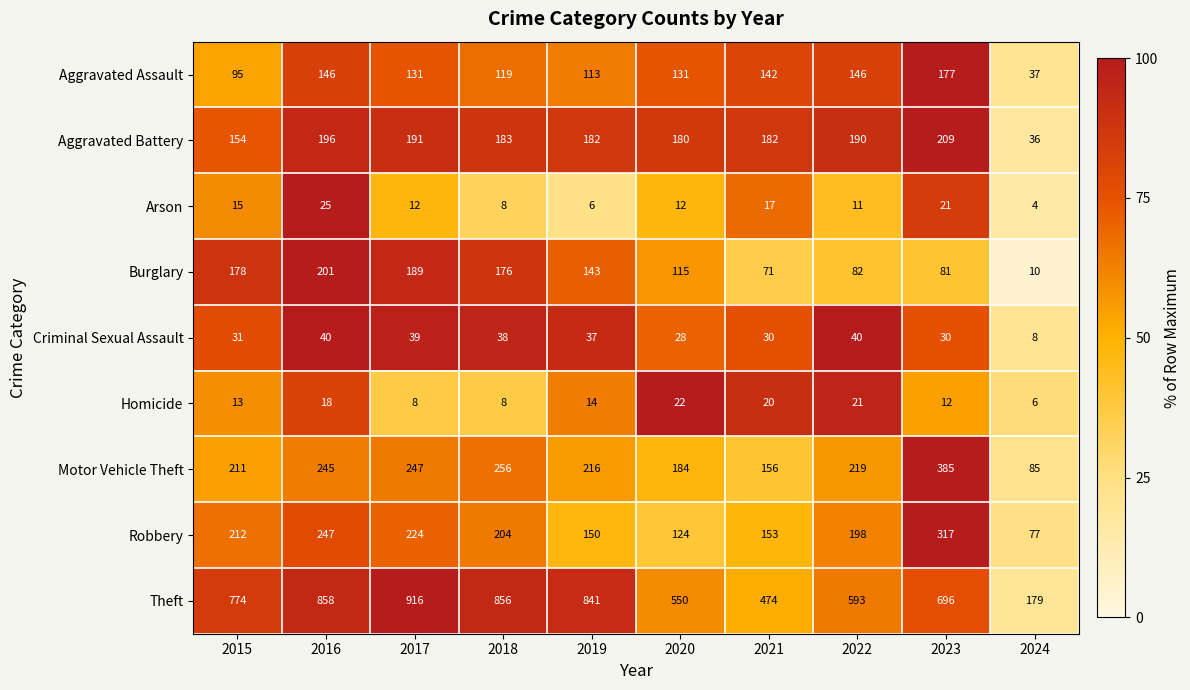

Which series has the largest total across all categories?

Theft